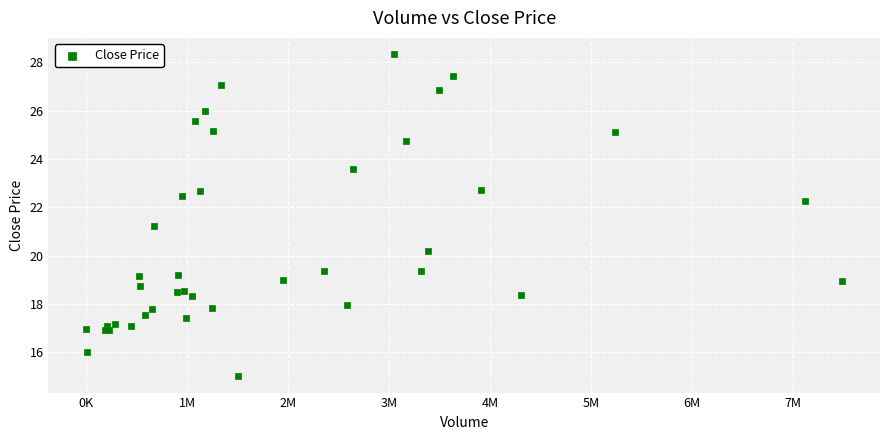

What Y value in the scatter plot is closest to 21?

21.2